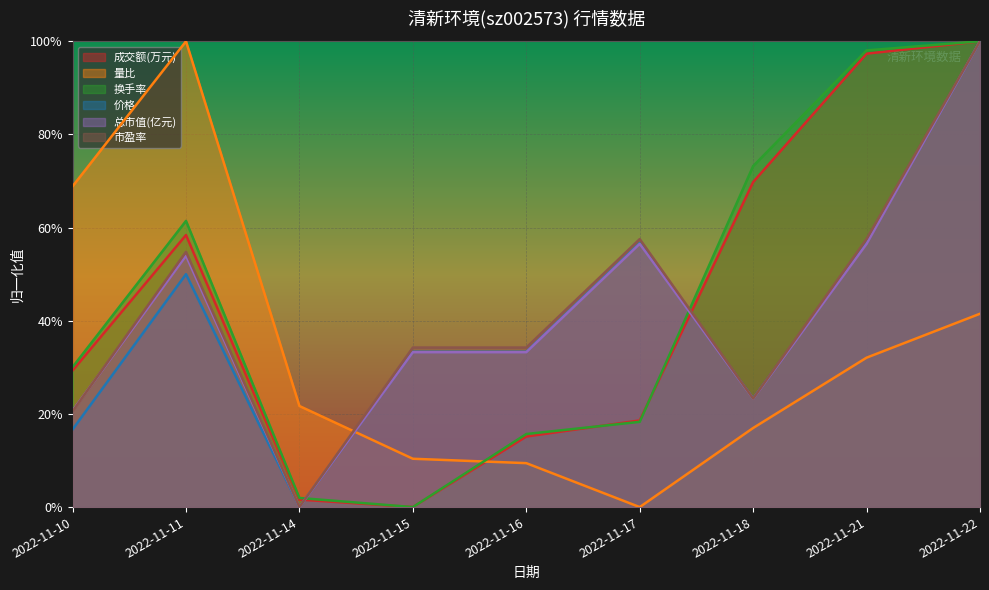

True or false: 价格 has more than 0 points higher than both neighbors.

True